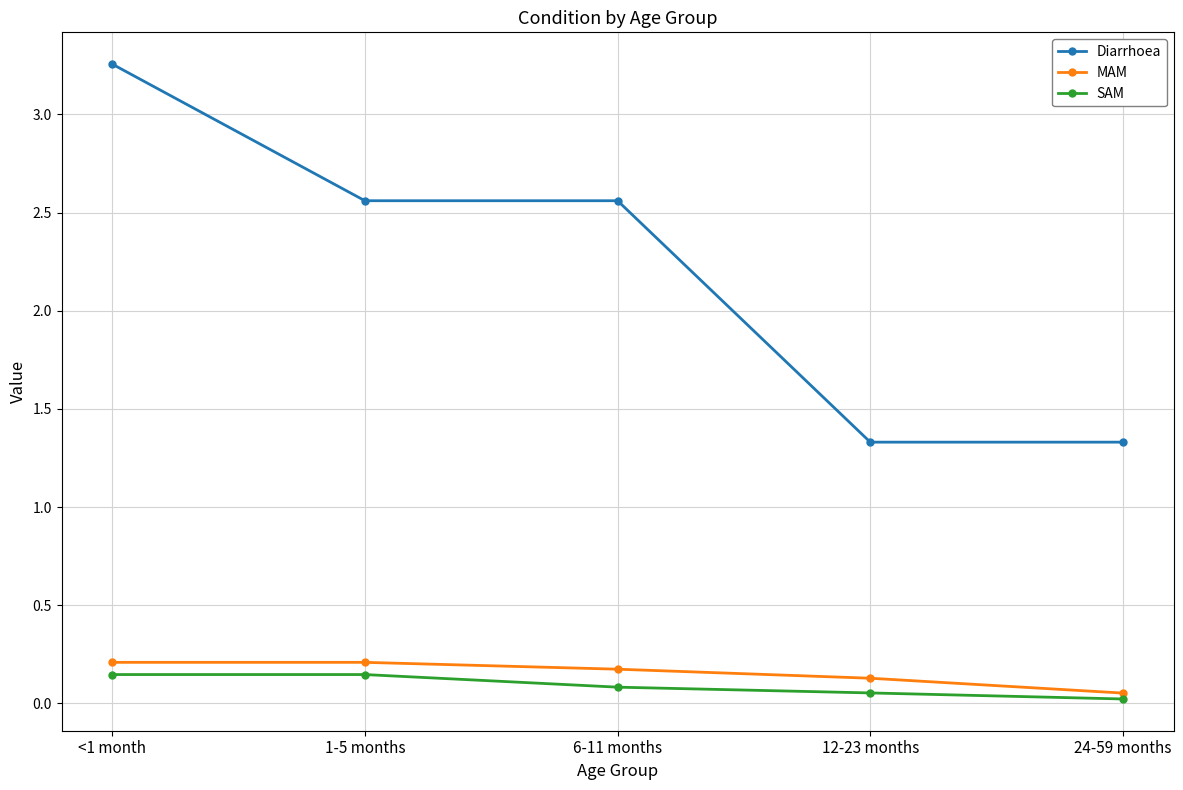

Which series has the largest total across all categories?

Diarrhoea